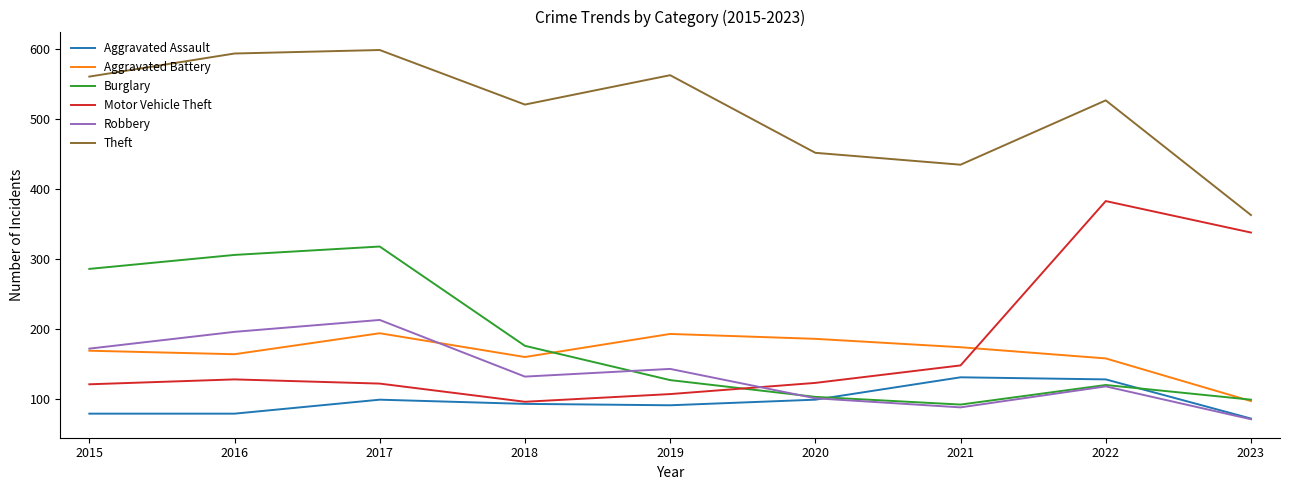

What is the difference between the Robbery values at 2021 and 2015?

84